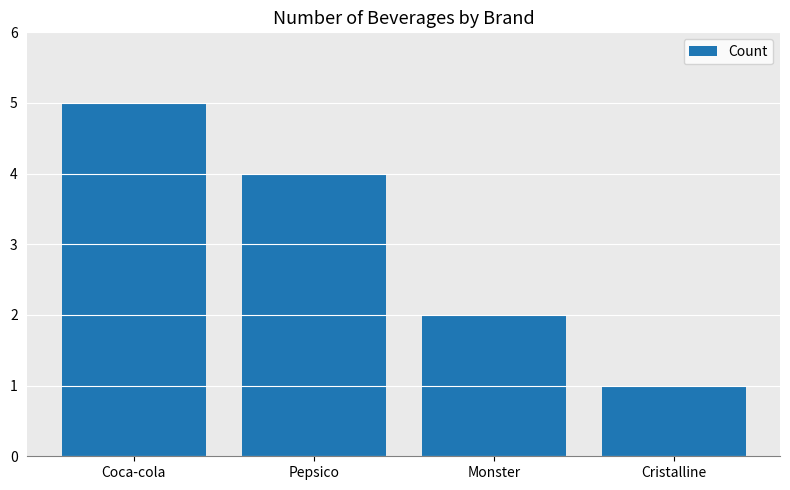

Is it true that the value at Pepsico is 2?

False